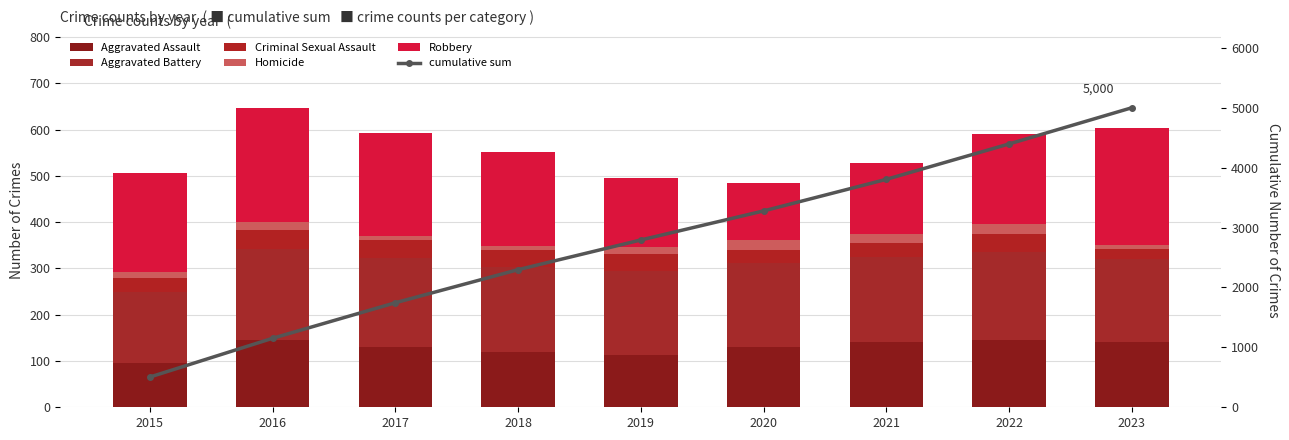

The value of Aggravated Assault at 2021 is 142. True or false?

True